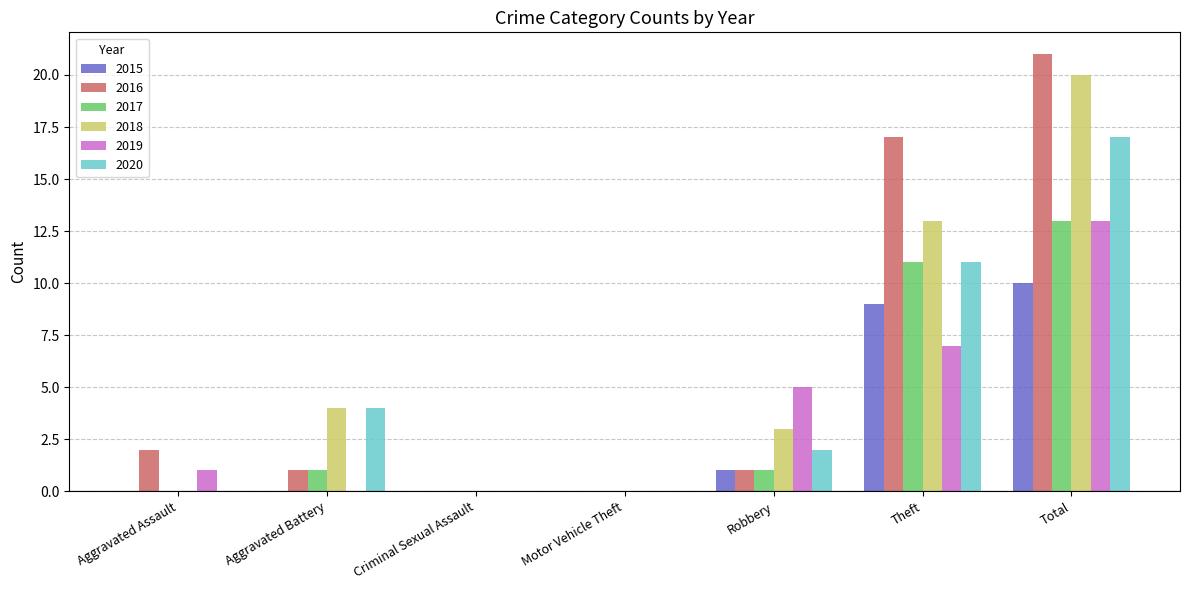

Where is 2020 nearest to the value 8?

Theft